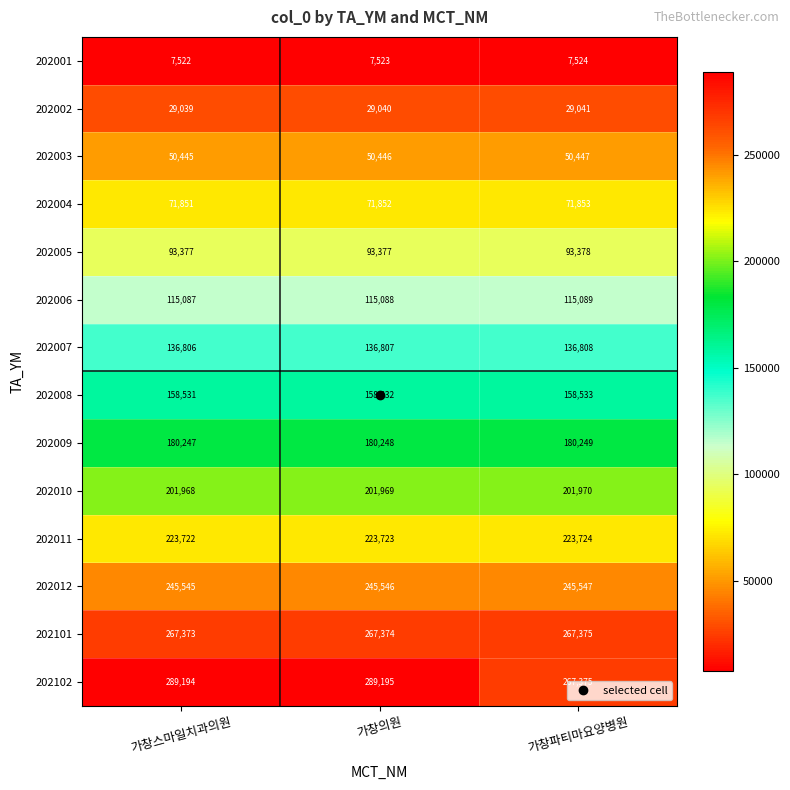

Which series changed the most between 가창스마일치과의원 and 가창파티마요양병원?

202102